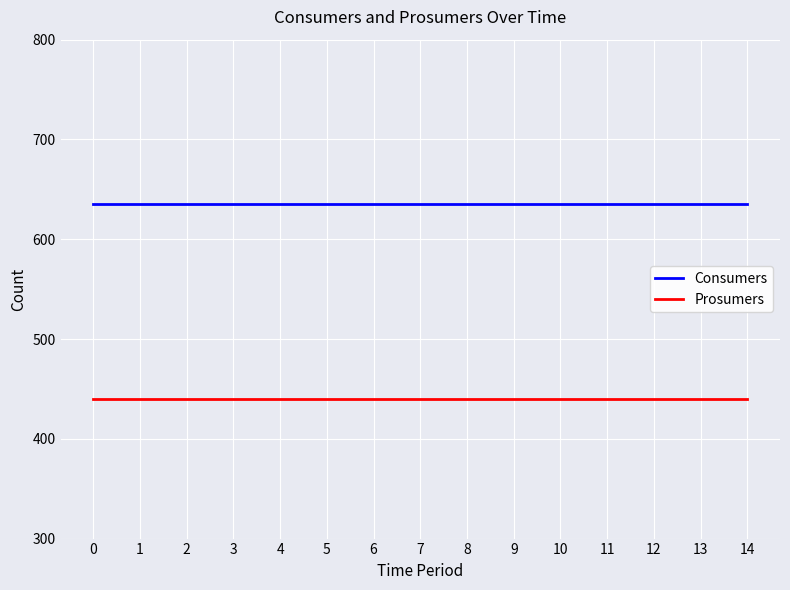

Is the value of Prosumers at 3 greater than the value of Consumers at 6?

No